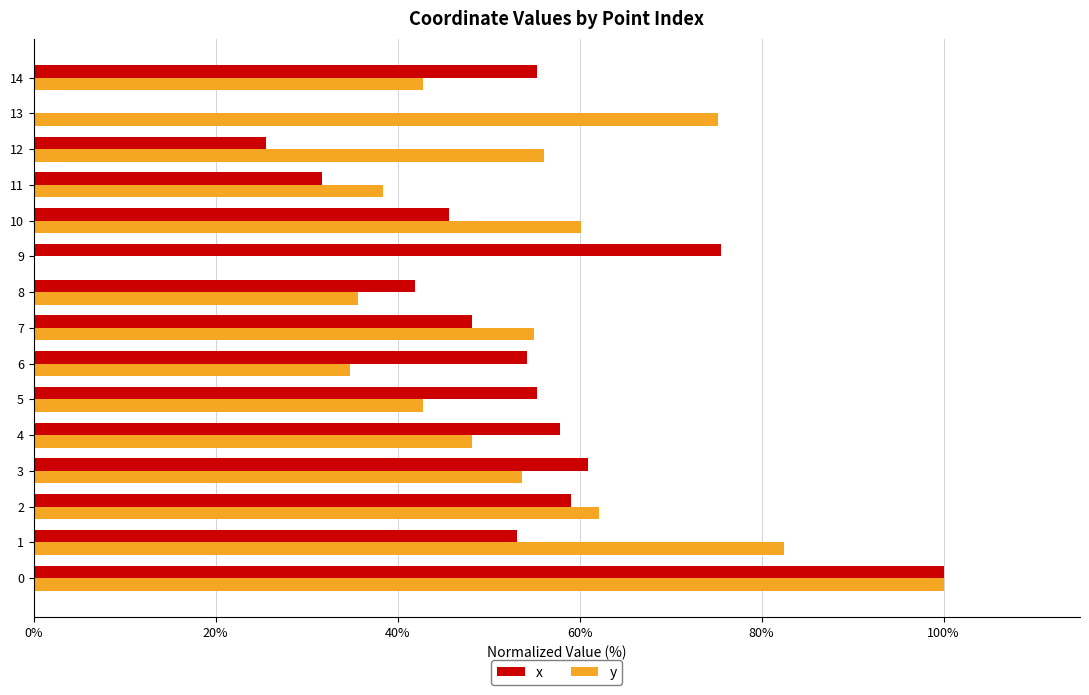

What is the greatest value displayed?

100.0